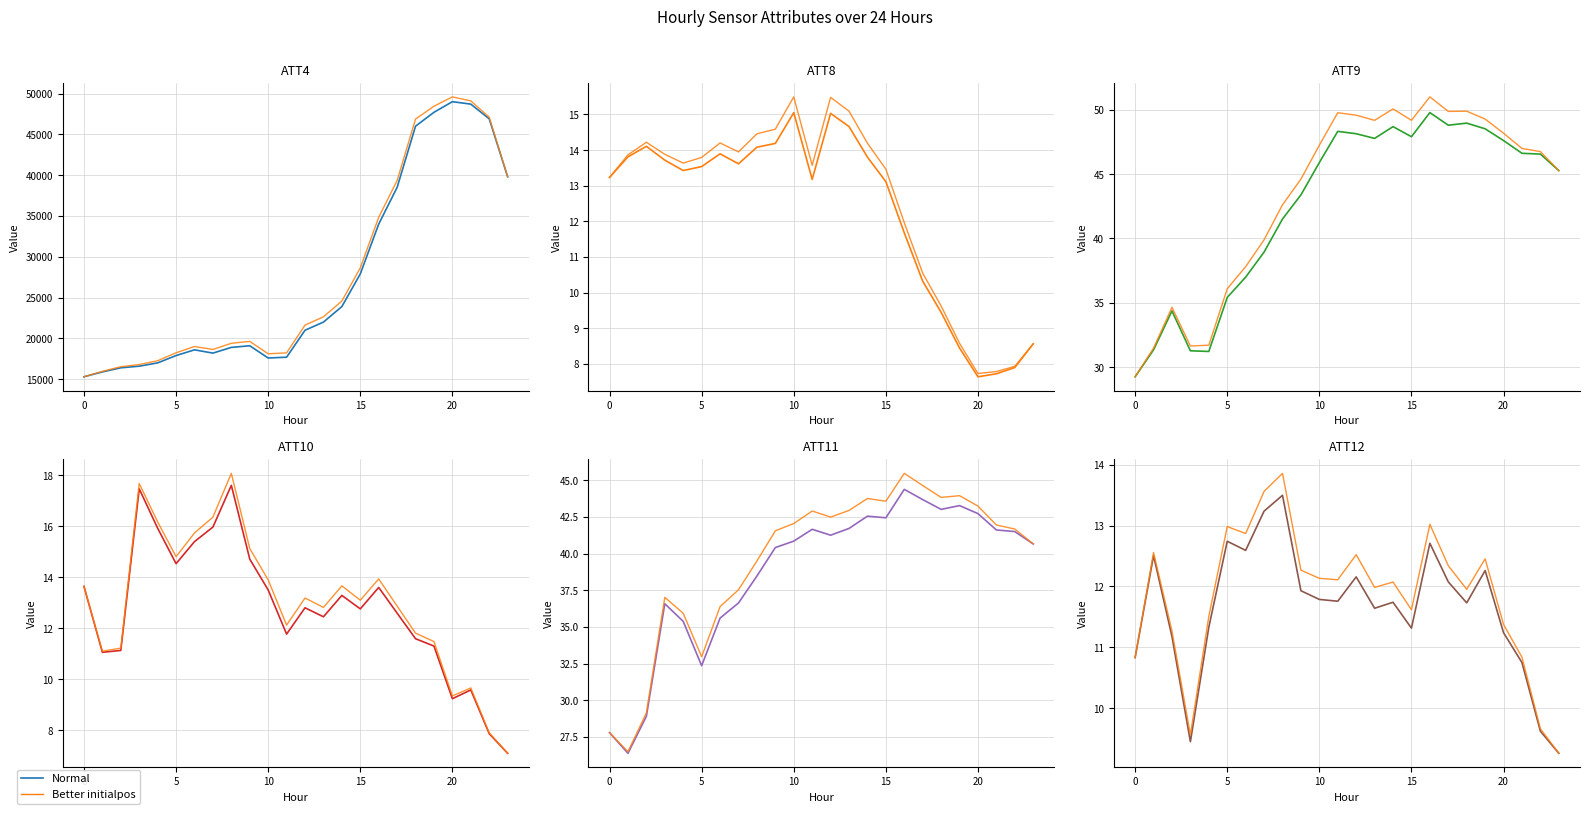

At how many categories does at least one series exceed 20203?

12